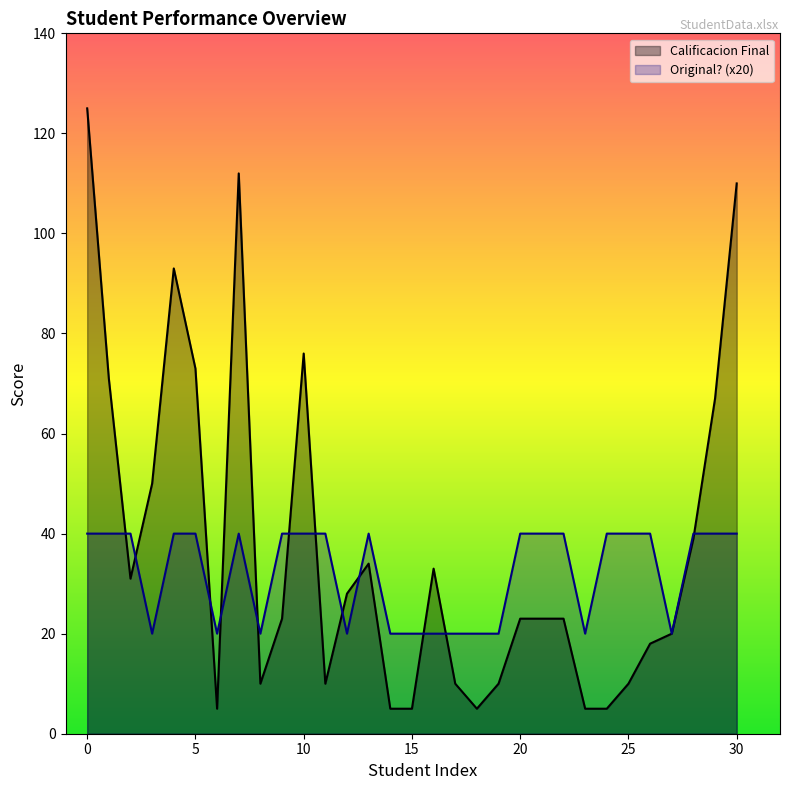

Which series changed the most between 4 and 13?

Calificacion Final